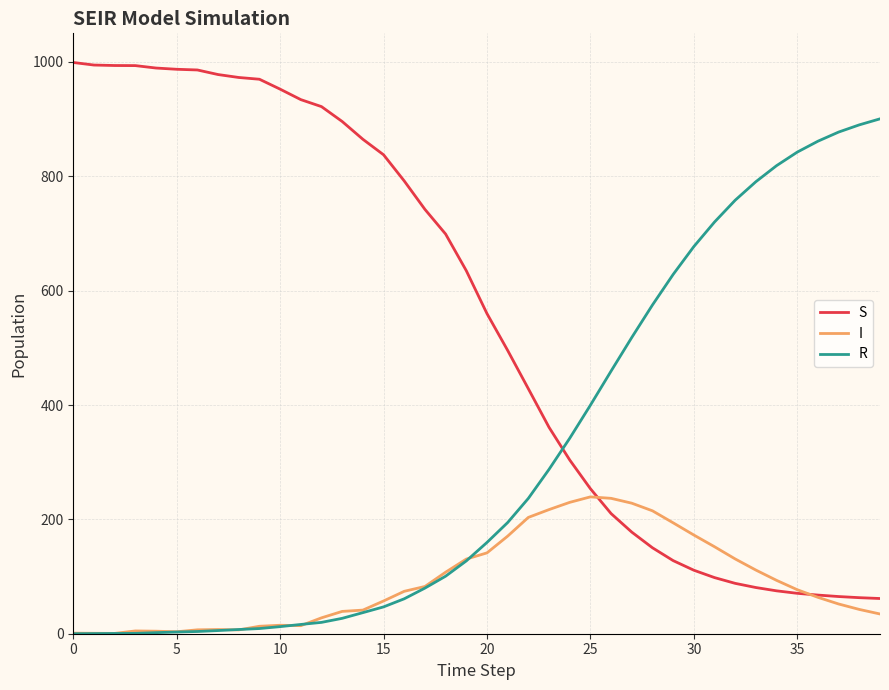

After their last crossing, which series has the higher values: R or S?

R